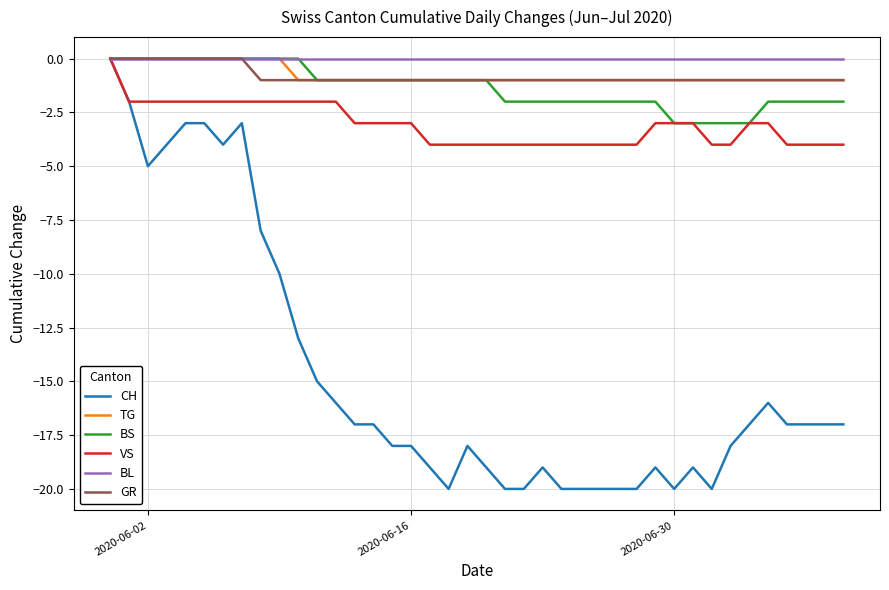

What is the minimum value for TG?

-1